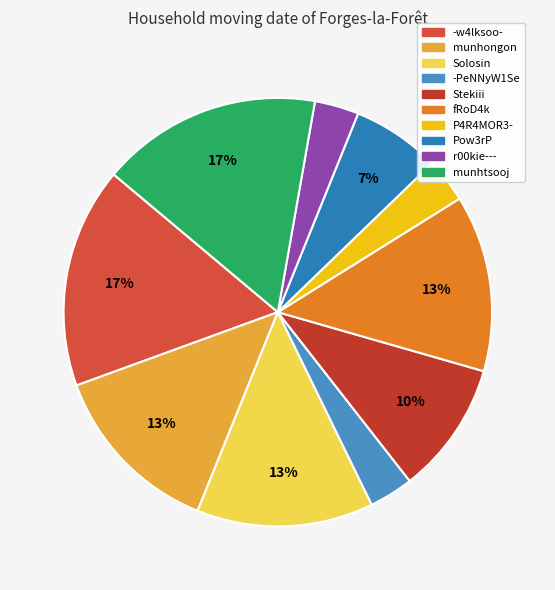

What percentage do munhtsooj and Solosin together represent?

30.0%